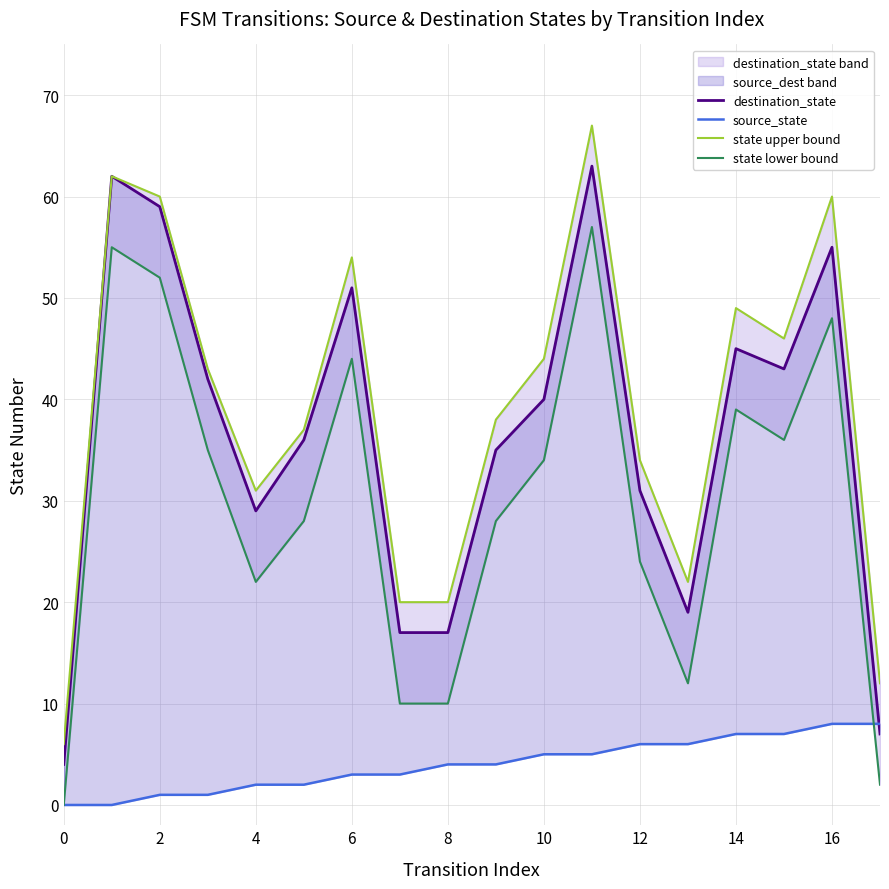

True or false: source_state has more than 2 points higher than both neighbors.

False